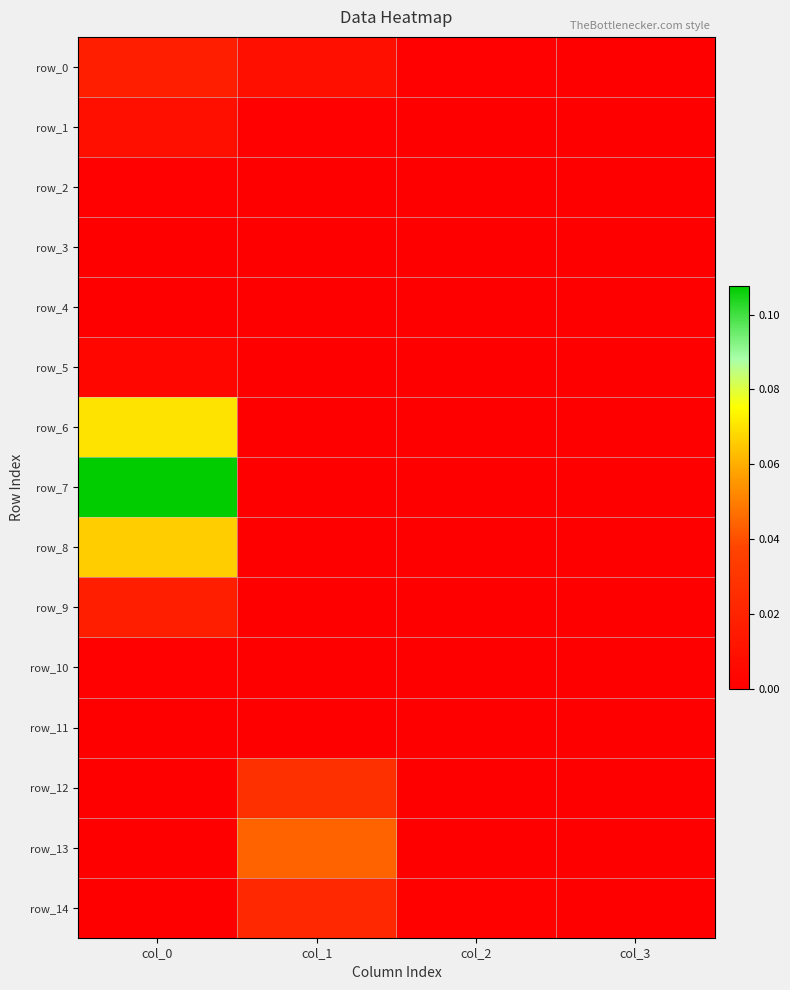

True or false: row_0 has a value of 0.0 at col_3.

True